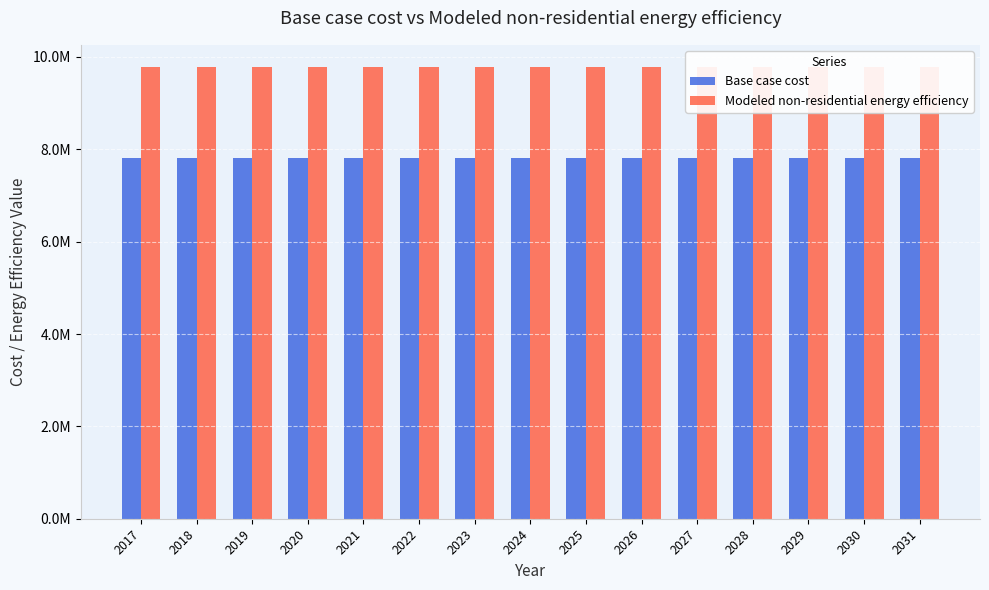

How many data points in Modeled non-residential energy efficiency are less than 9774222?

7